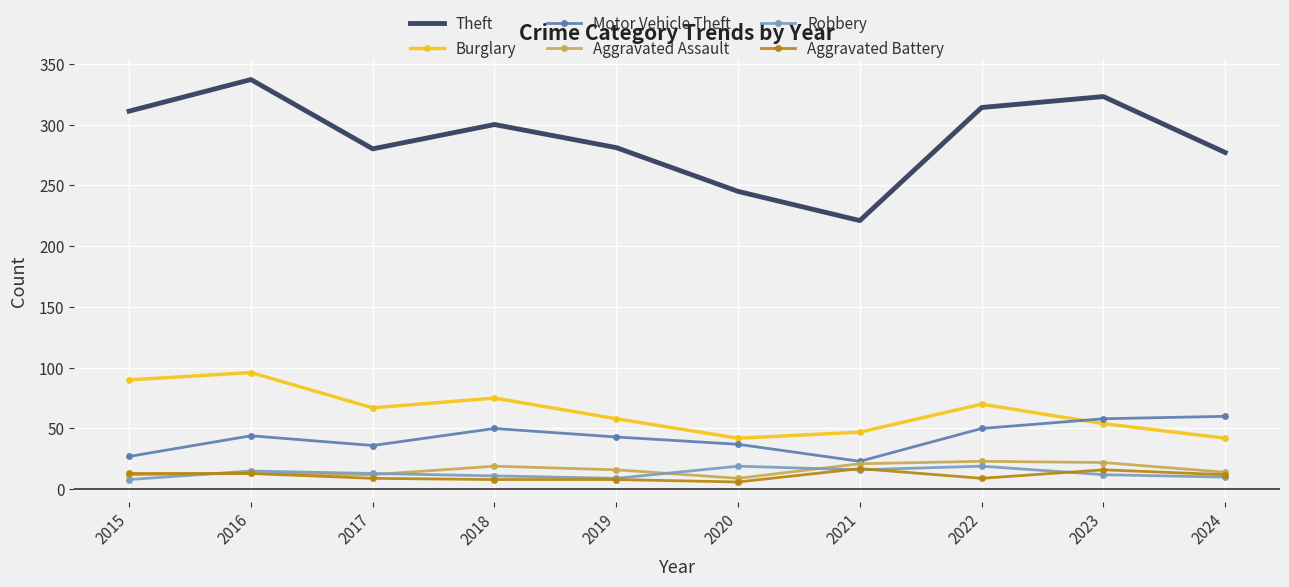

True or false: Theft and Burglary intersect in this chart.

False